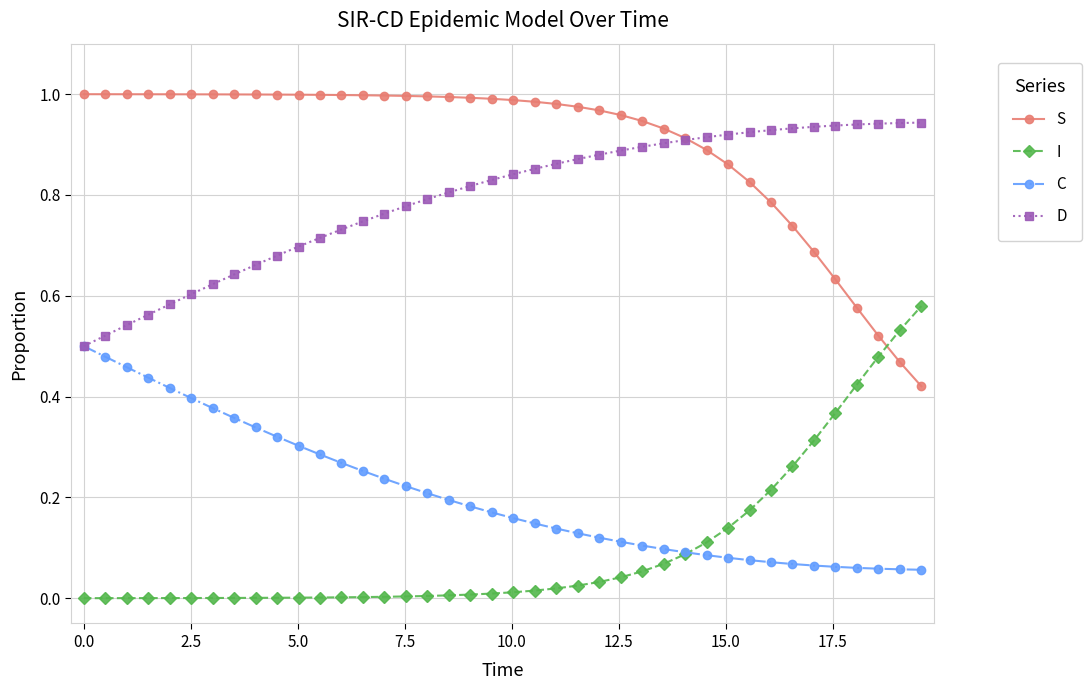

Rank the series by their maximum value, from highest to lowest.

S, D, I, C